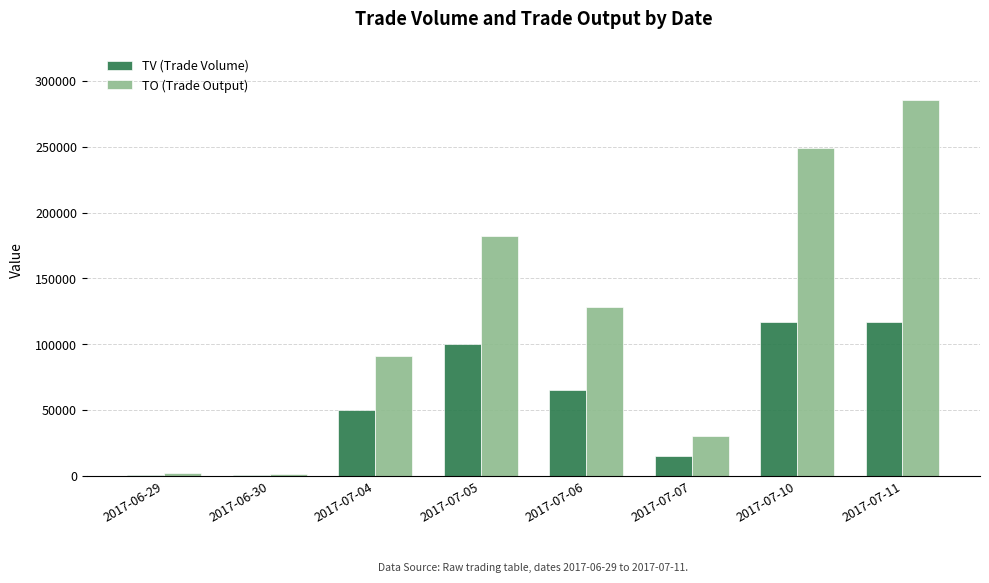

How many groups of bars are there?

8